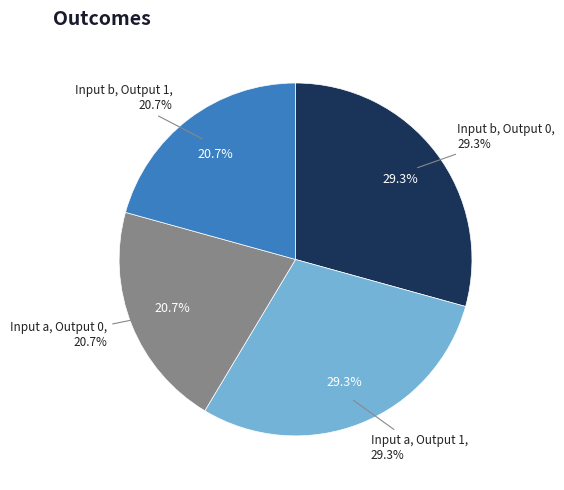

Is it true that Input a, Output 0 is 21% of the pie?

True